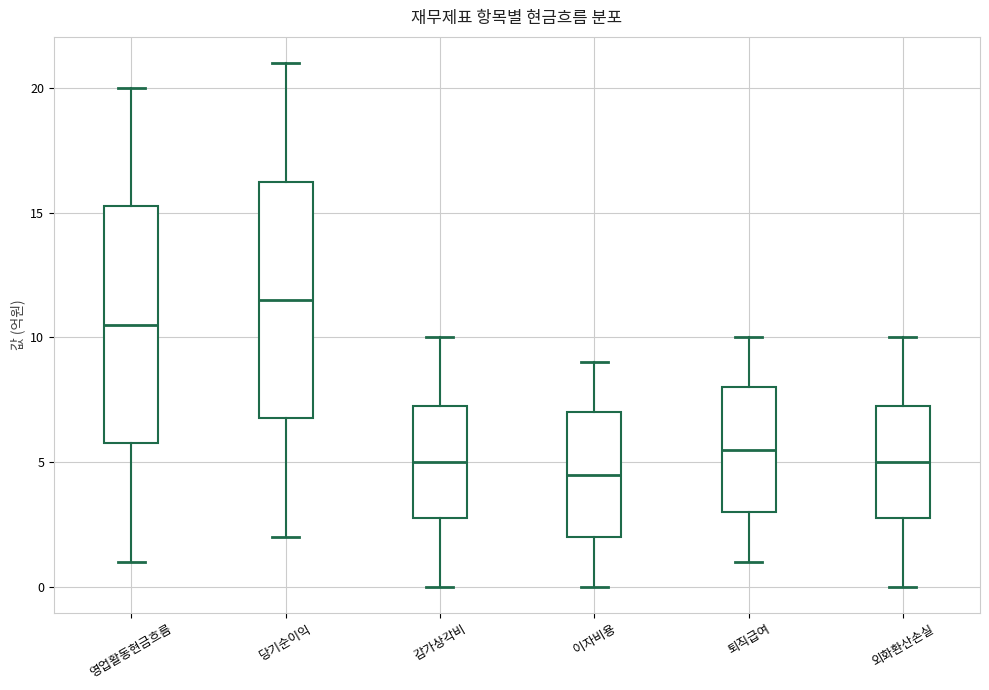

Which box's median line is the lowest?

이자비용